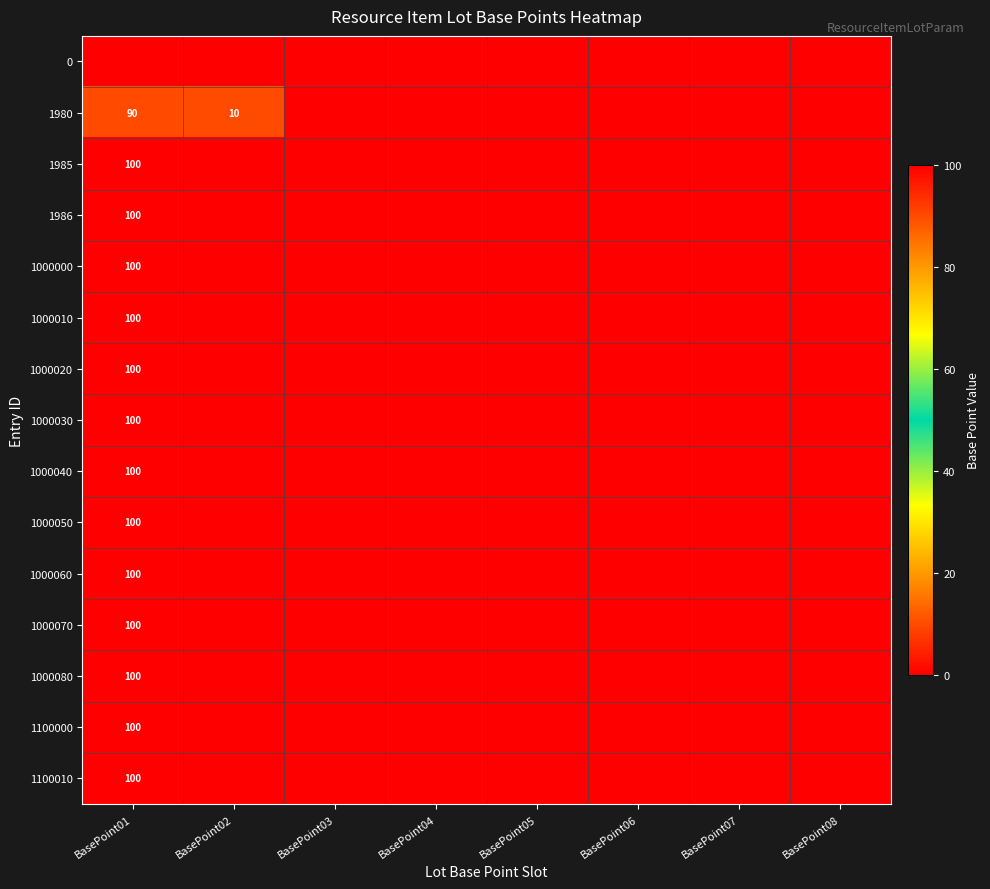

True or false: 1000050 has a value of 67 at BasePoint01.

False